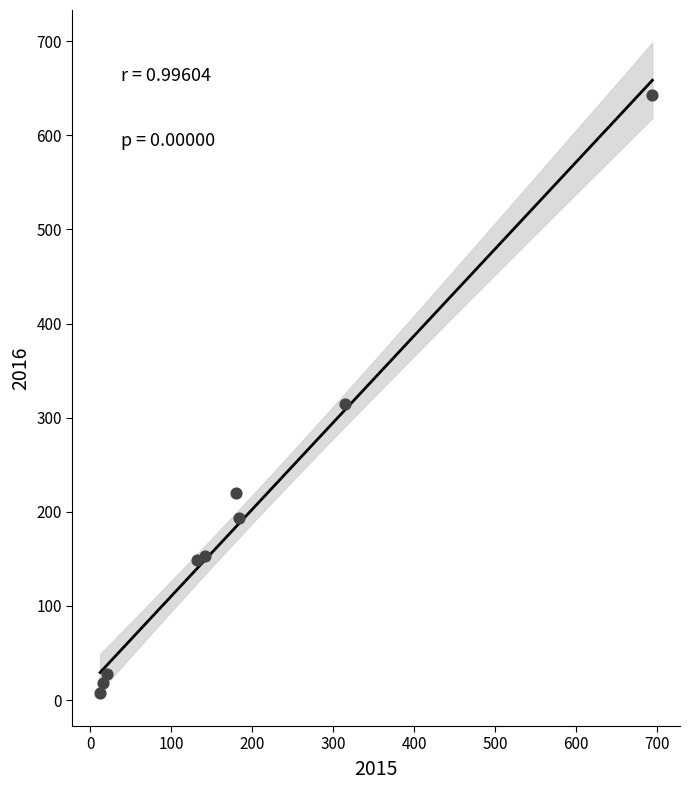

What is the range of Y values (max minus min)?

636